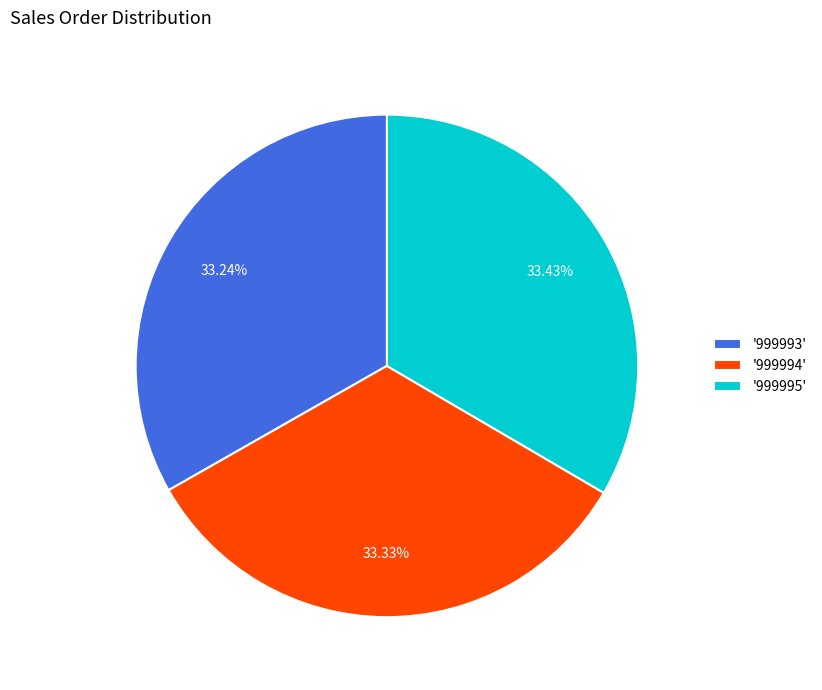

Is the sum of '999993' and '999995' greater than half?

Yes